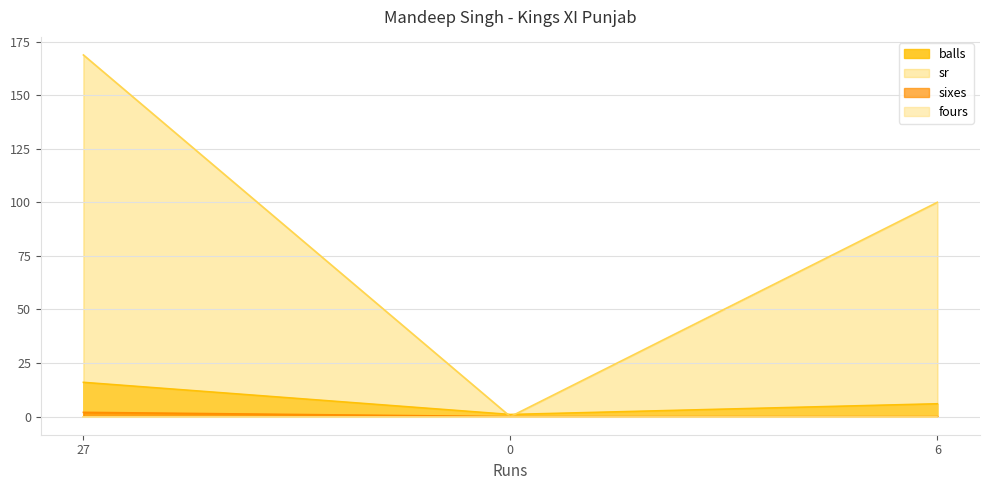

At which category is the sum across all series the highest?

27